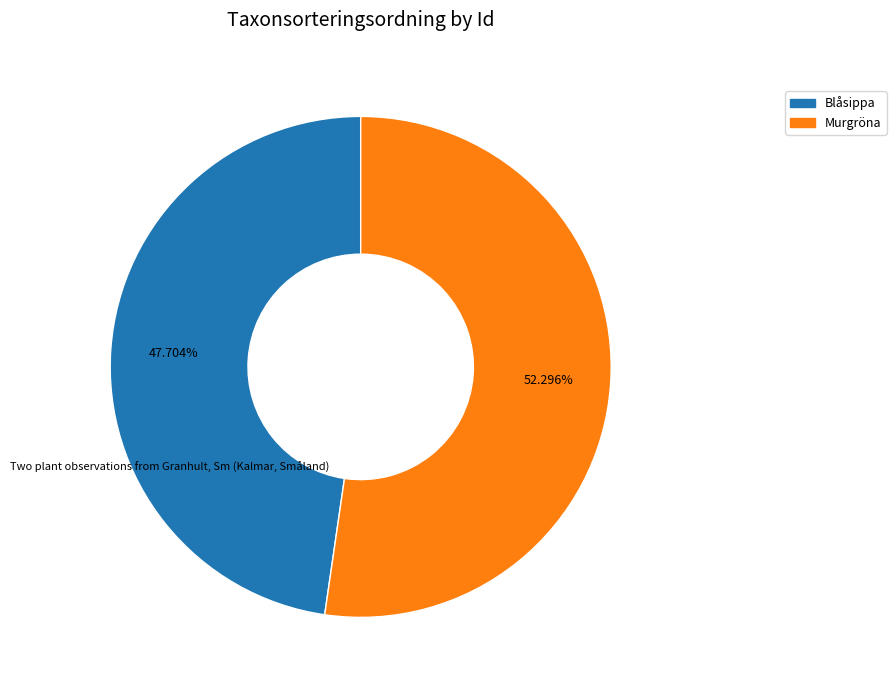

Which has a higher value, Blåsippa or Murgröna?

Murgröna